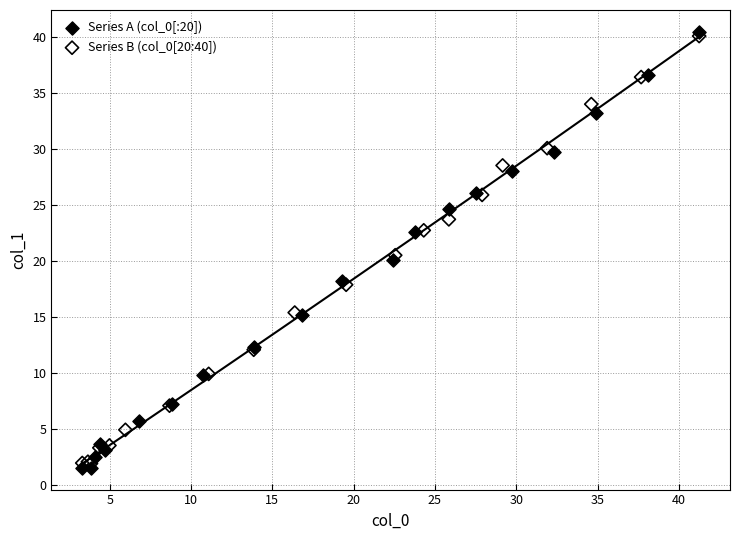

Which series reaches the maximum Y coordinate?

Series A (col_0[:20])